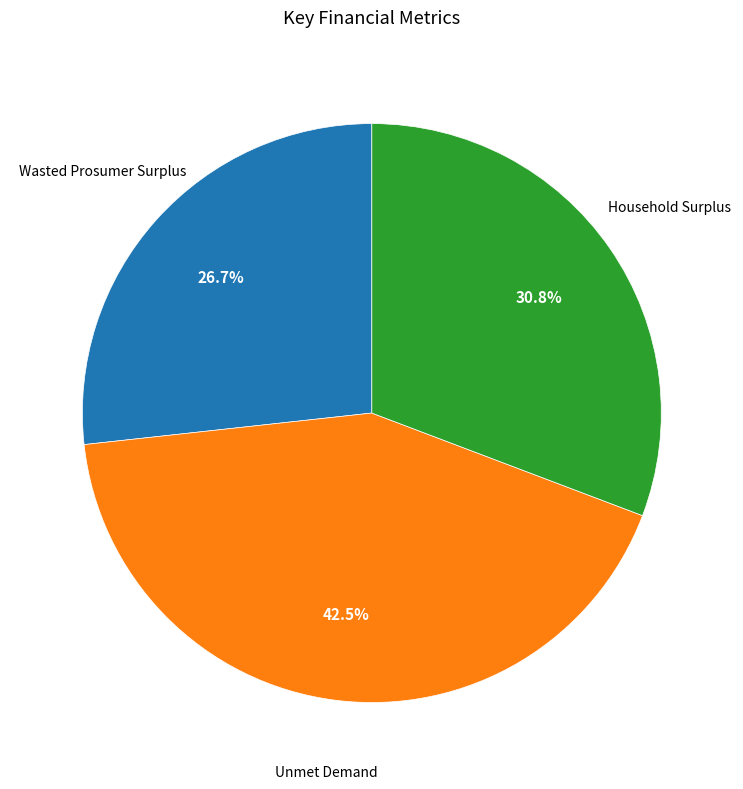

Which has a higher value, Household Surplus or Unmet Demand?

Unmet Demand